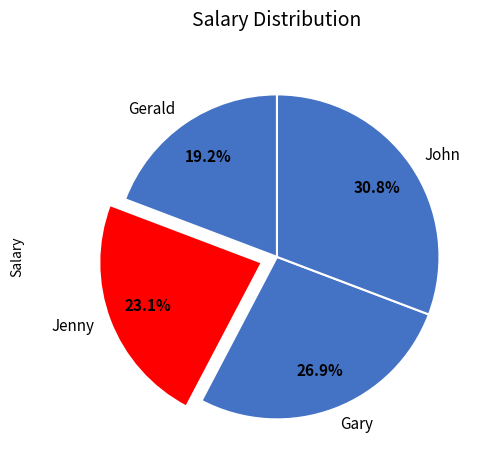

Is there any slice that represents more than half of the pie?

No